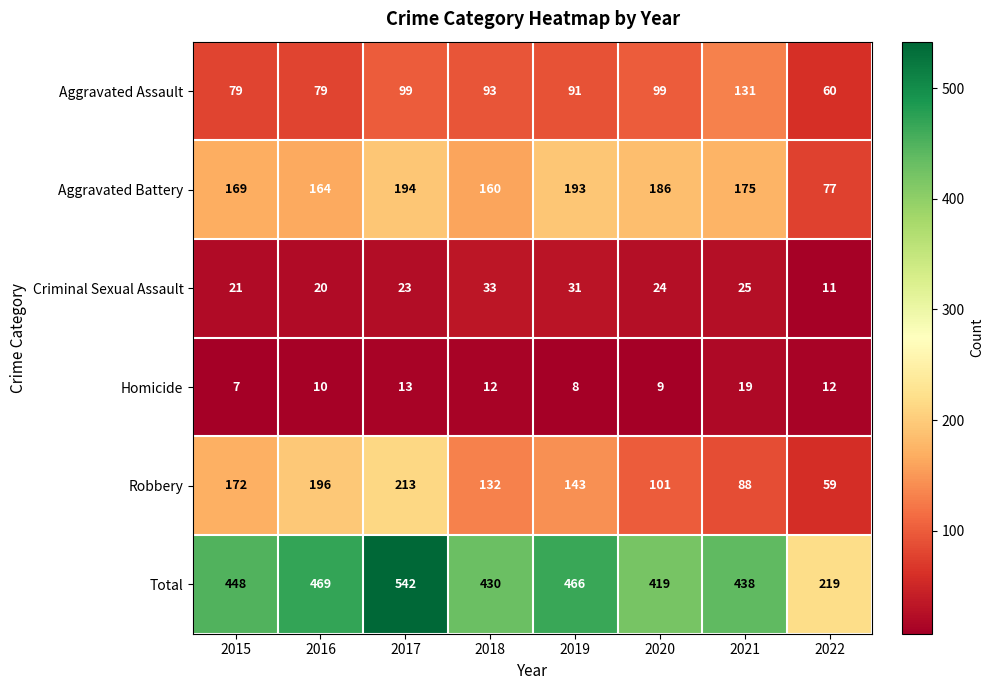

What is the total value across all series at 2020?

838